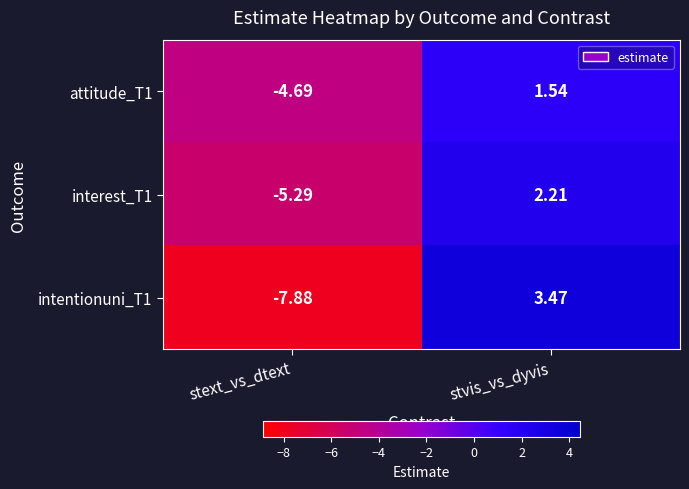

How many distinct data groups are displayed?

3